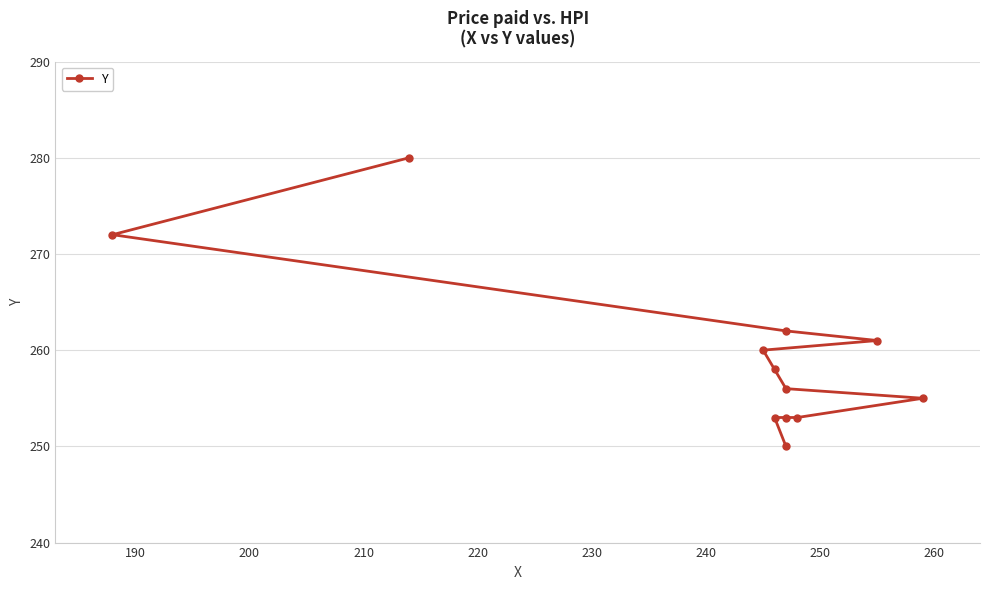

What is the approximate value at 240, to the nearest 5?

260